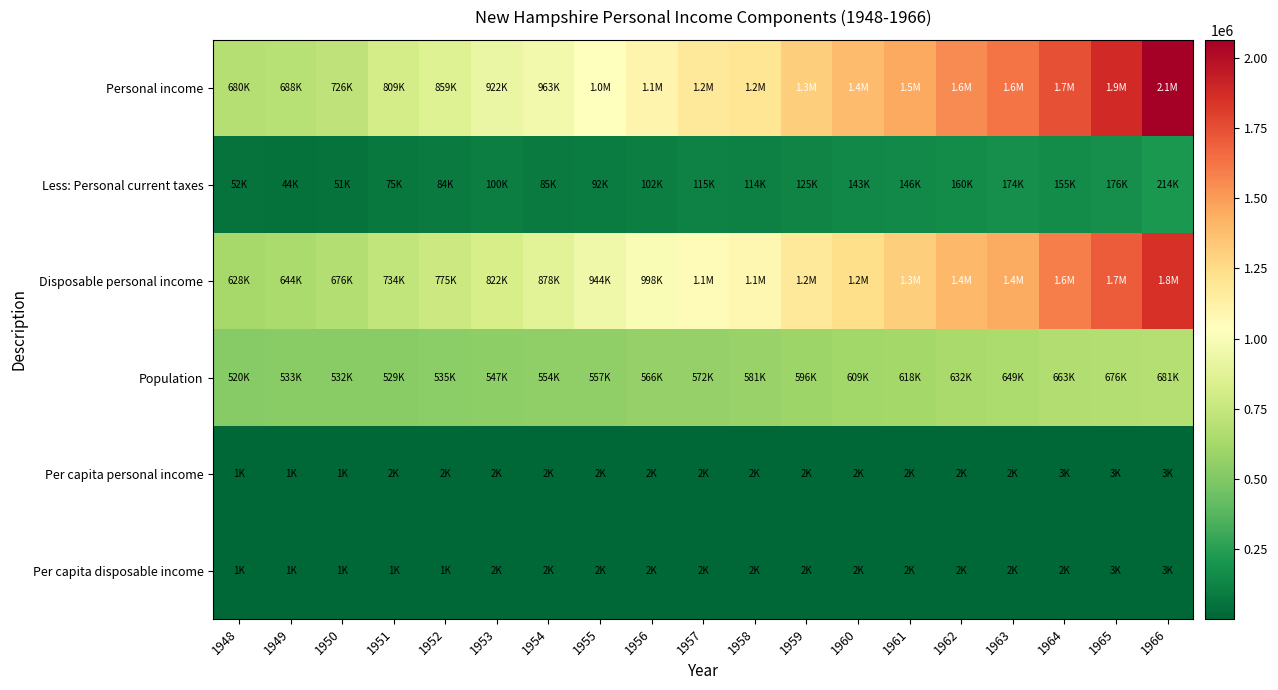

What is the maximum value shown in the chart?

2064095